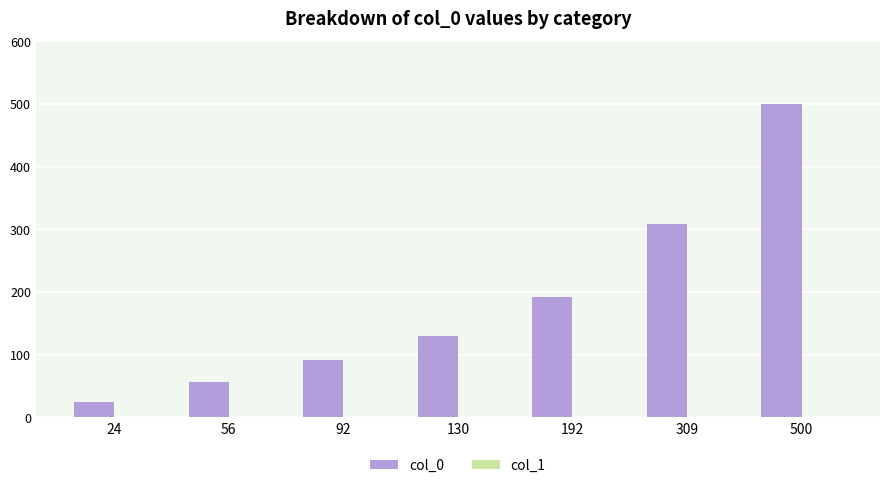

At which category is the sum across all series the highest?

500